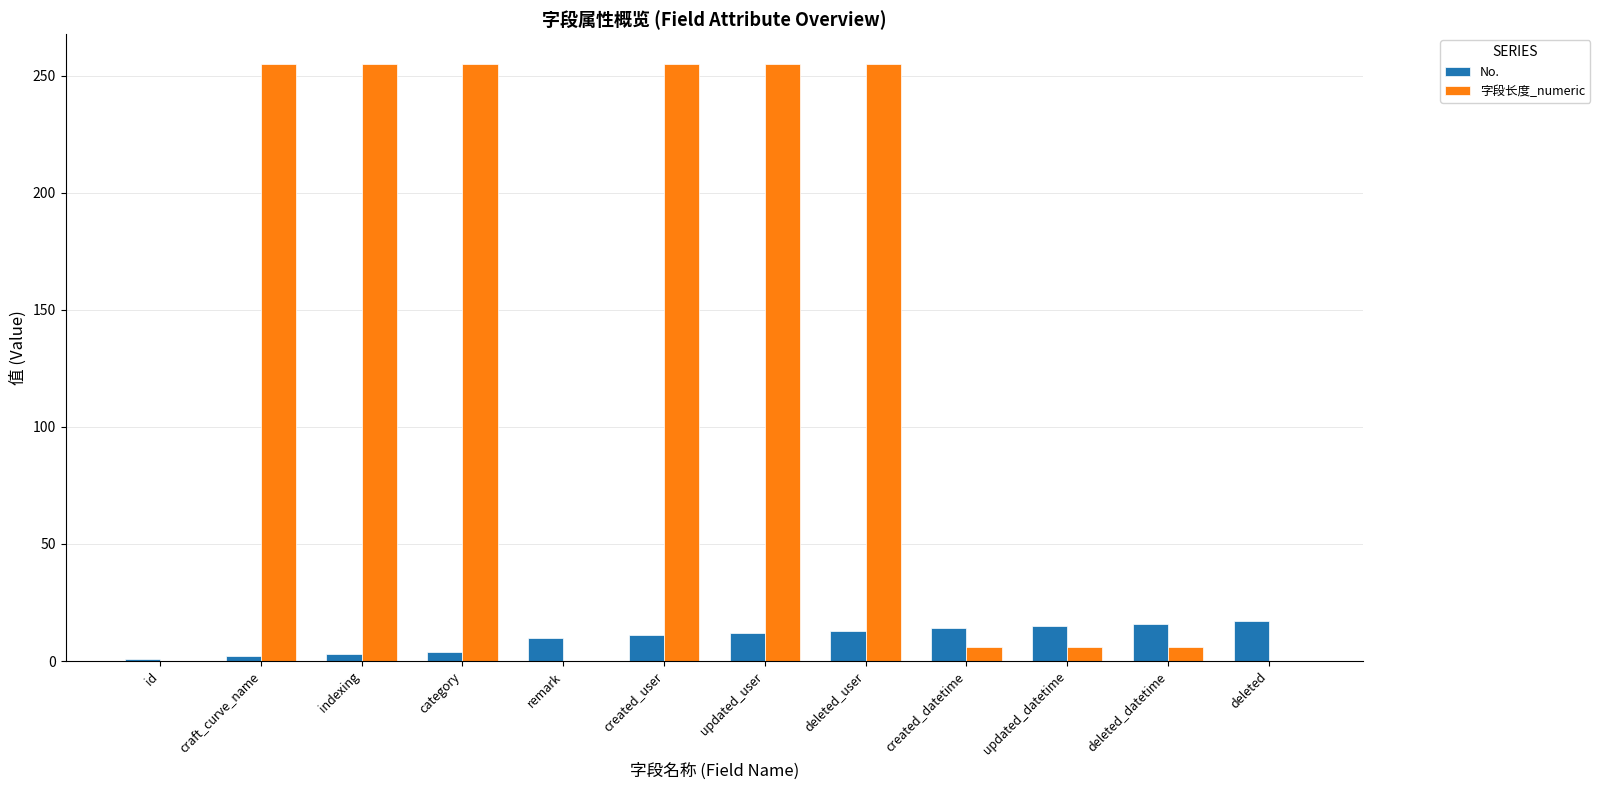

What is the approximate value of No. at deleted_datetime?

16